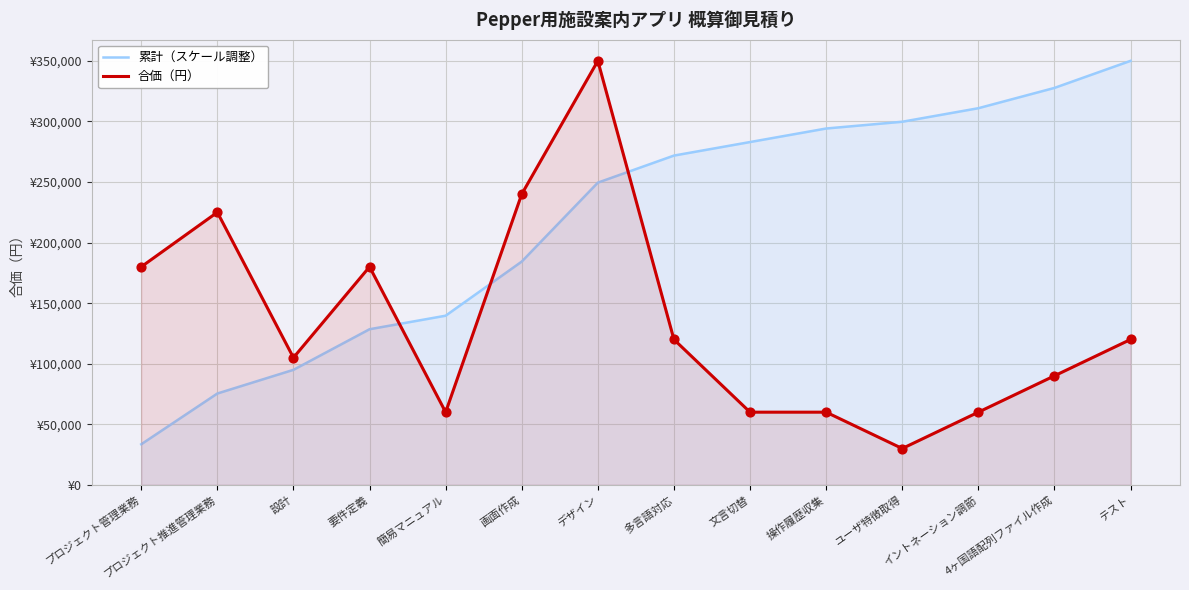

What is the total value across all series at 設計?

199946.8